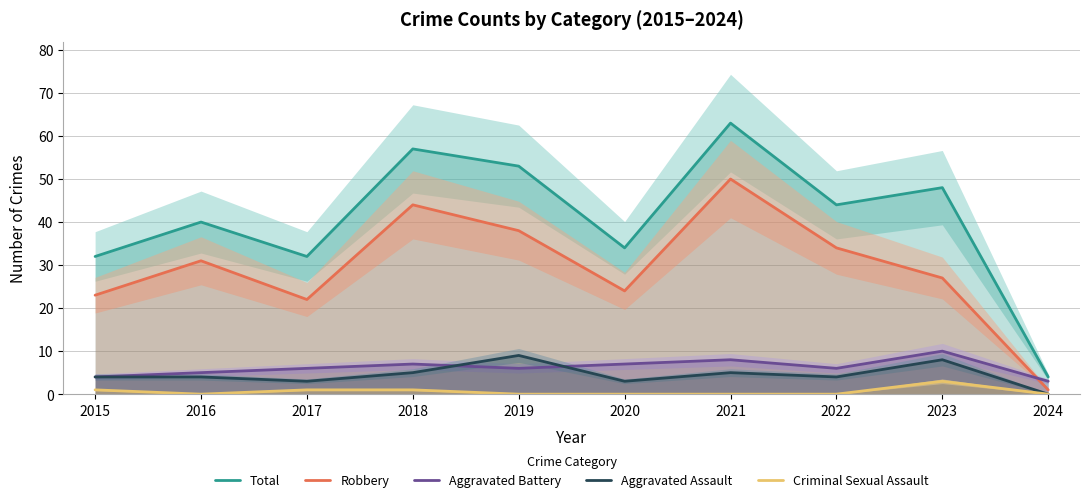

What is the difference between the maximum and minimum values in the Aggravated Battery series?

7